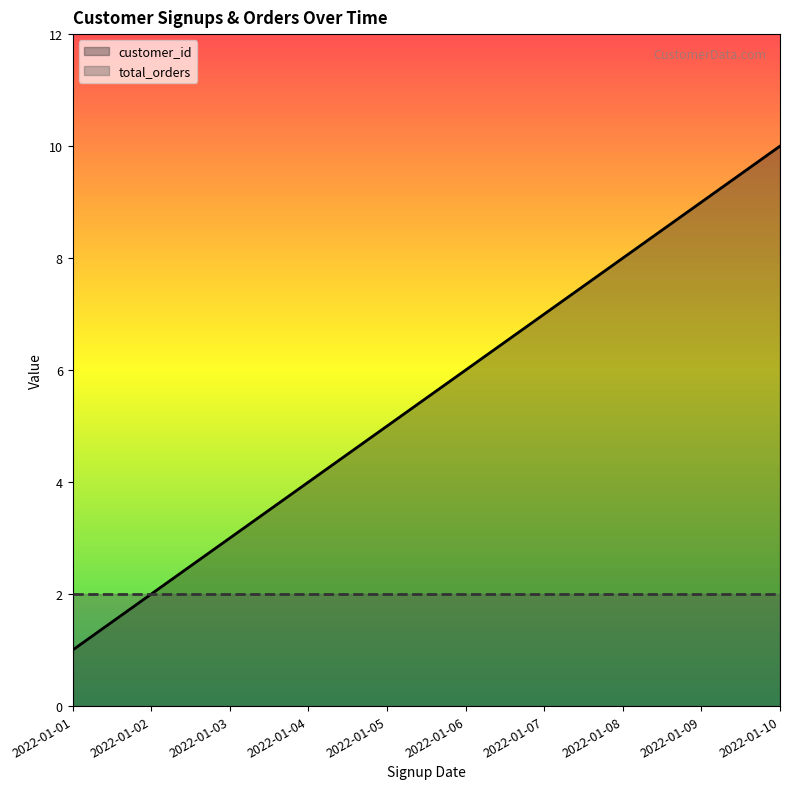

What is the difference between the second highest and minimum values?

8